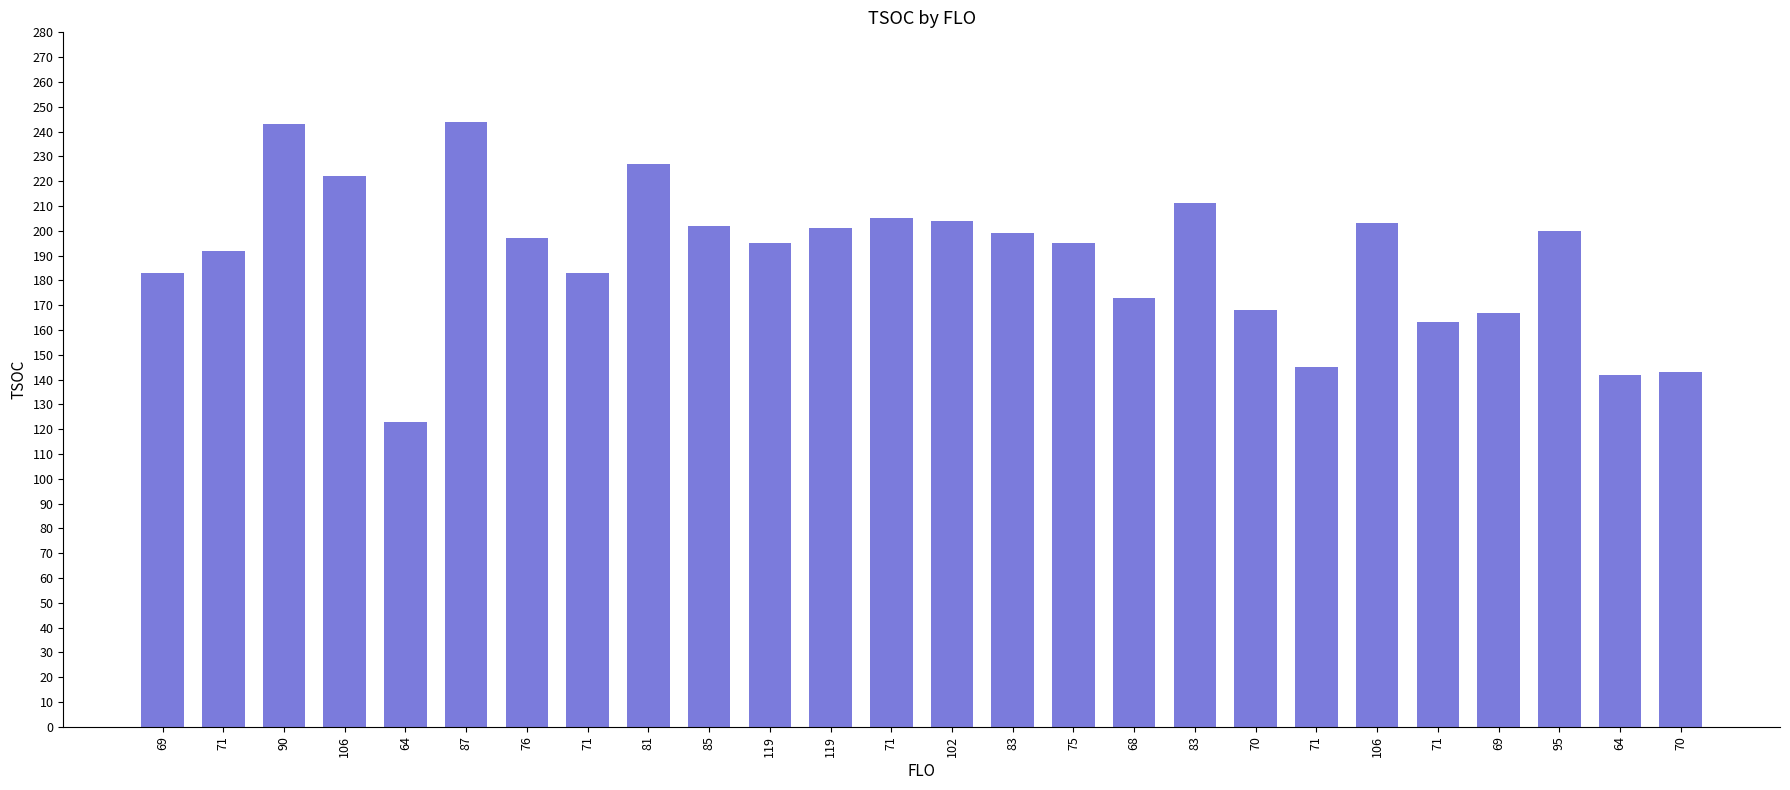

Rank the categories by value from highest to lowest.

87, 90, 81, 106, 83, 71, 102, 106, 85, 119, 95, 83, 76, 119, 75, 71, 69, 71, 68, 70, 69, 71, 71, 70, 64, 64